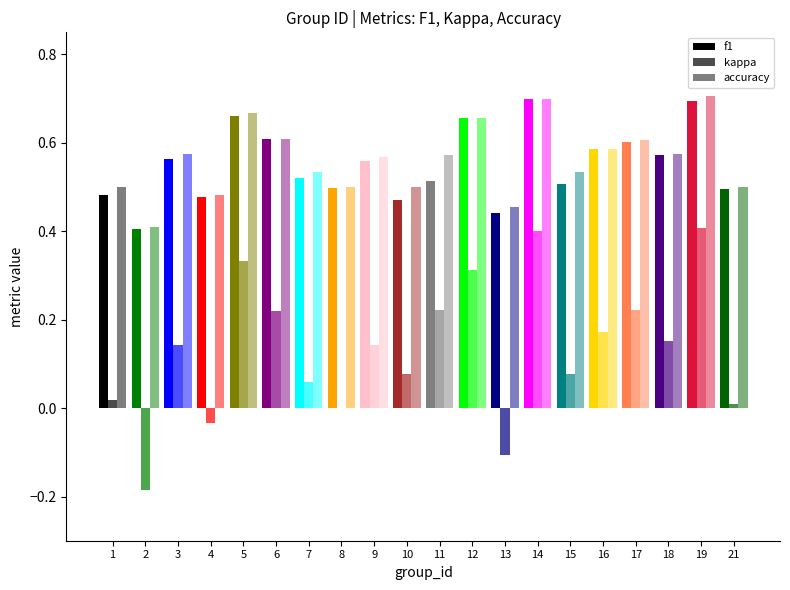

What is the sum of all kappa values?

2.6